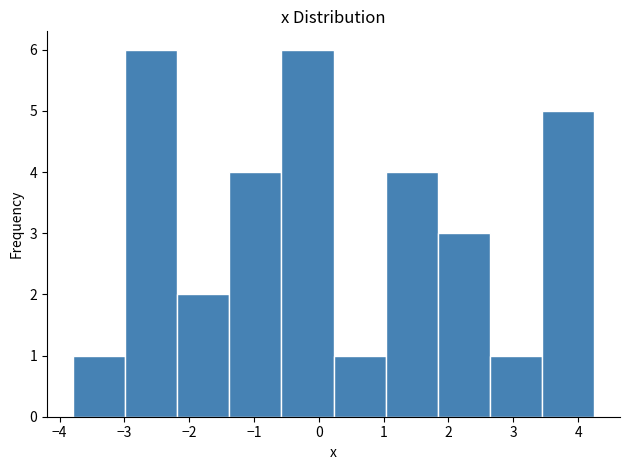

Reading left to right, list every bar in this chart as the range it spans on the x-axis followed by its height. Neither the bar edges nor the heights are printed on the chart, so give them approximately, as read against the axes.

-3.8 to -3.0: 1
-3.0 to -2.2: 6
-2.2 to -1.4: 2
-1.4 to -0.6: 4
-0.6 to 0.2: 6
0.2 to 1.0: 1
1.0 to 1.8: 4
1.8 to 2.6: 3
2.6 to 3.4: 1
3.4 to 4.2: 5